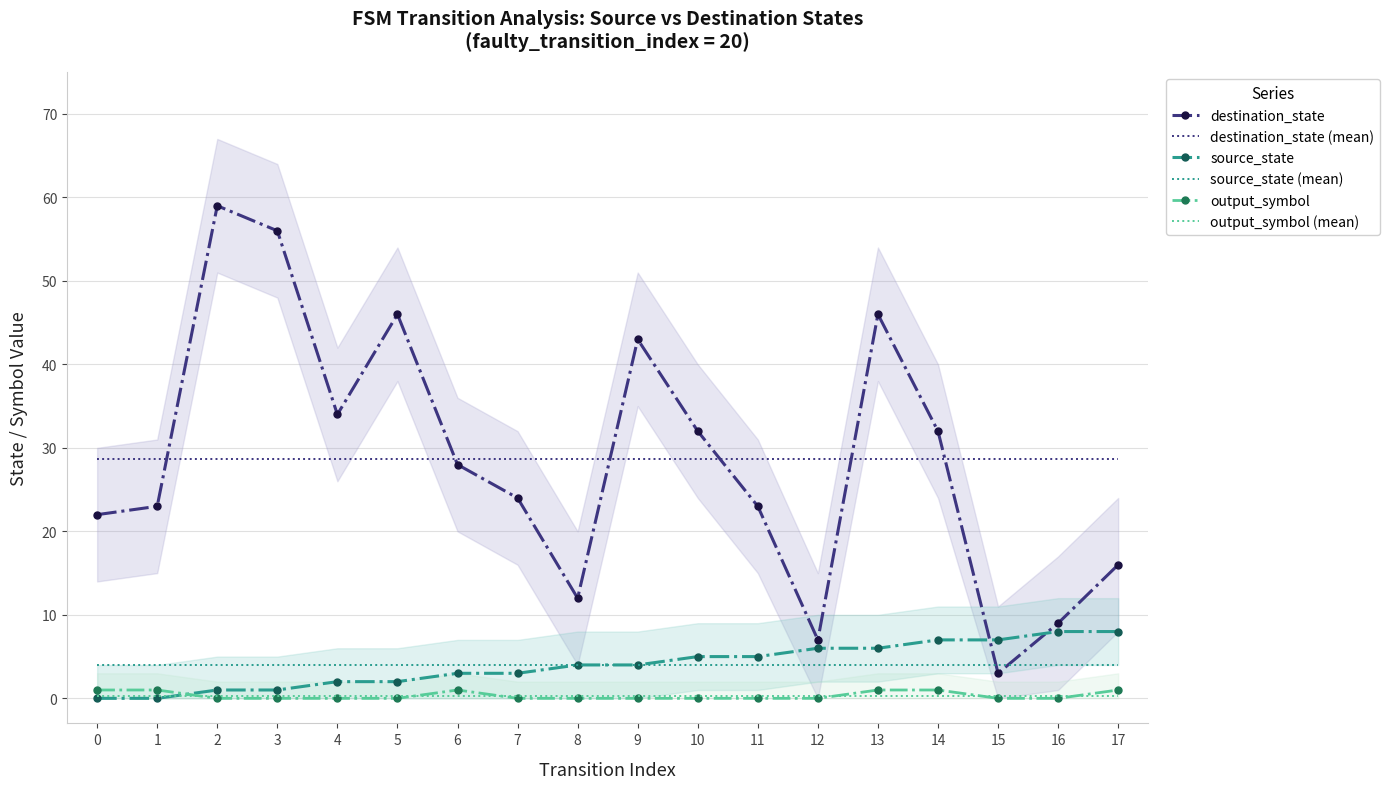

Rank the series at 3 from highest to lowest value.

destination_state, destination_state (mean), source_state (mean), source_state, output_symbol (mean), output_symbol